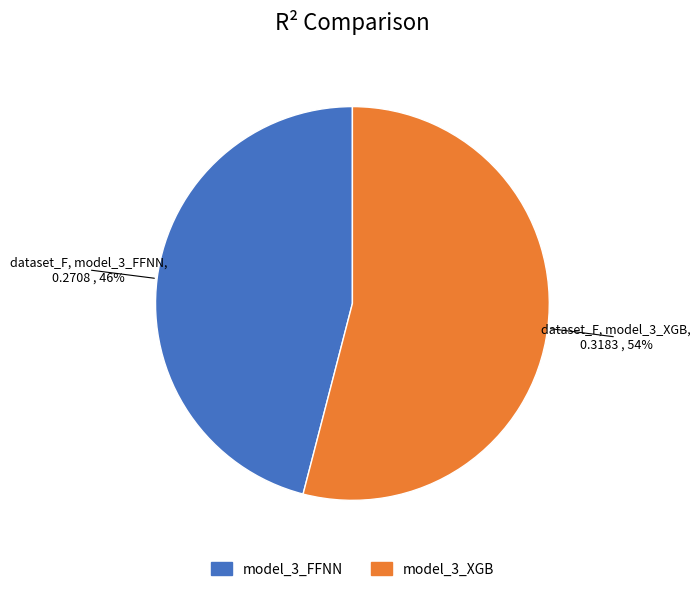

Rank the categories by value from lowest to highest.

model_3_FFNN, model_3_XGB